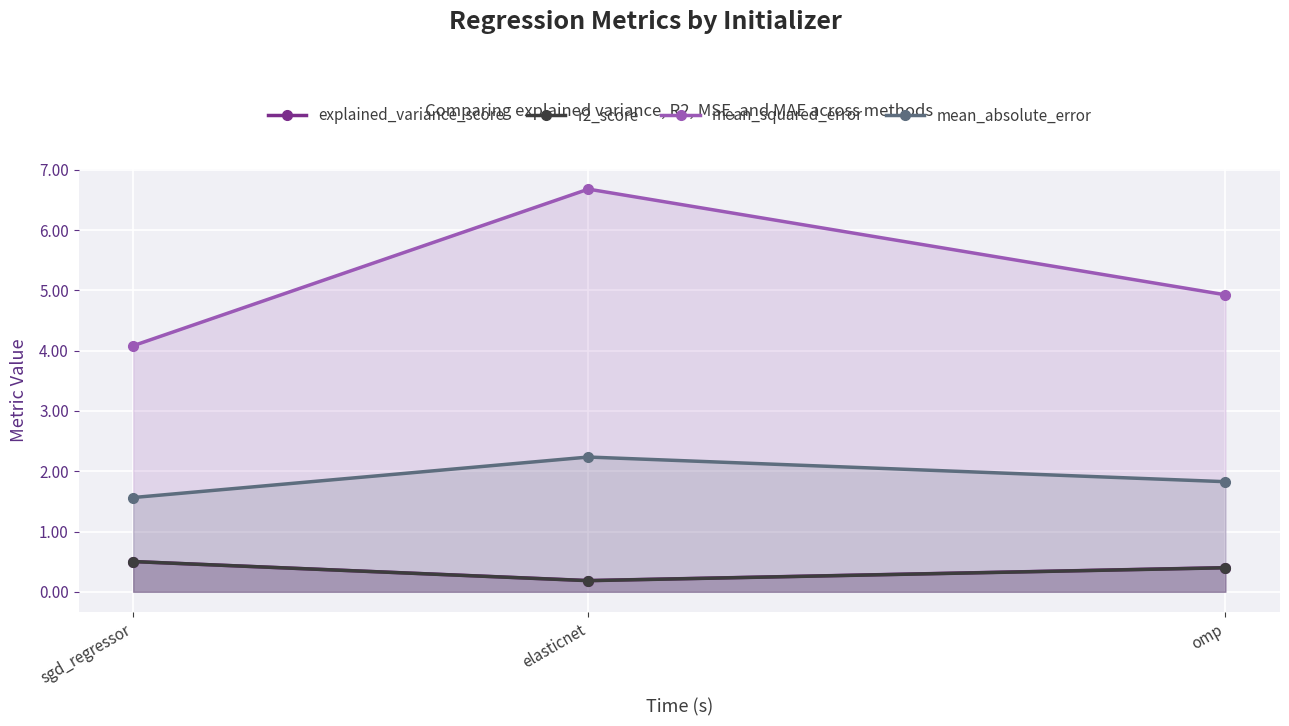

What is the smallest value displayed?

0.2